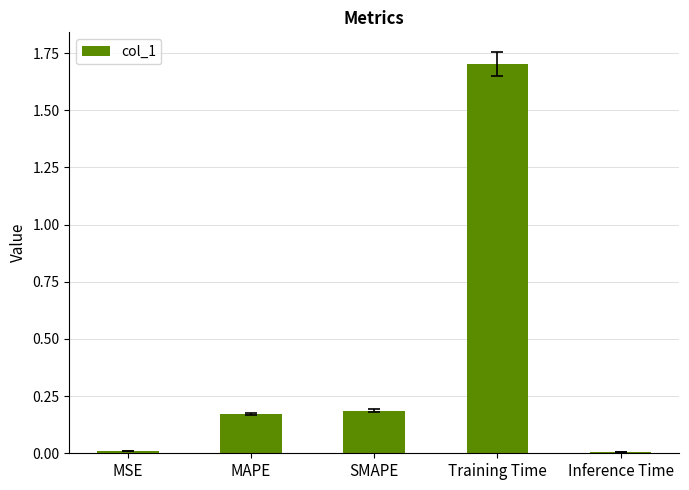

What is the label of the 3rd bar from the left?

SMAPE